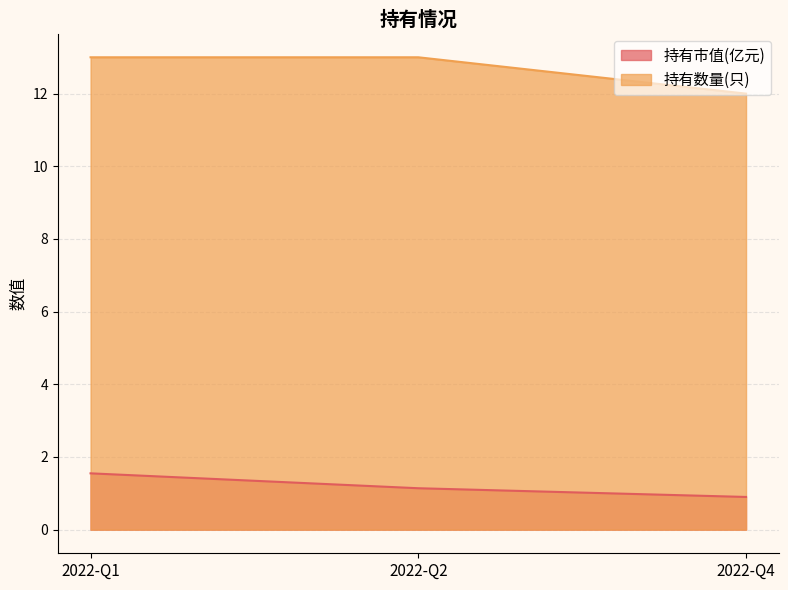

What is the minimum value for 持有市值(亿元)?

0.9